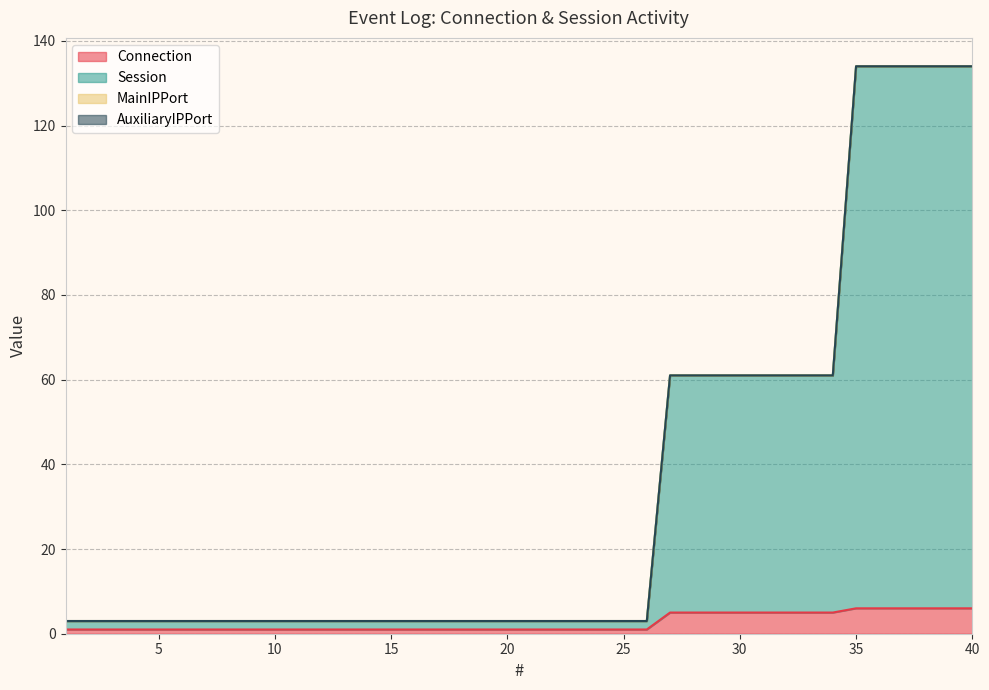

What is the value of the Connection point at the 6th from the left?

1